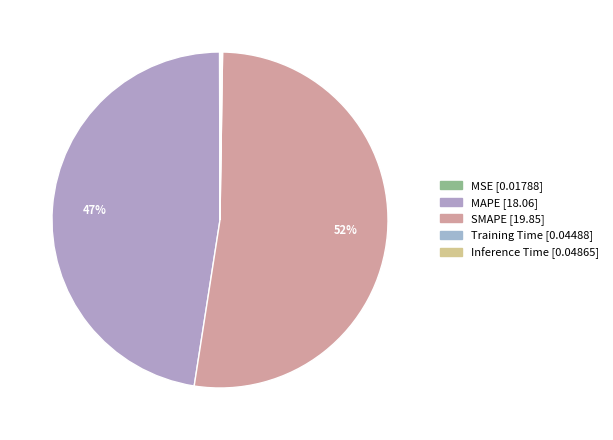

Combined, what portion of the pie is MAPE and Inference Time?

47.6%